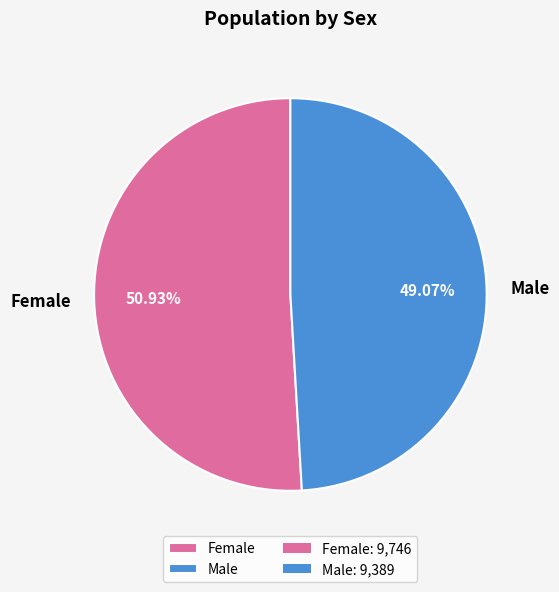

Which category has the smallest portion of the pie?

Male